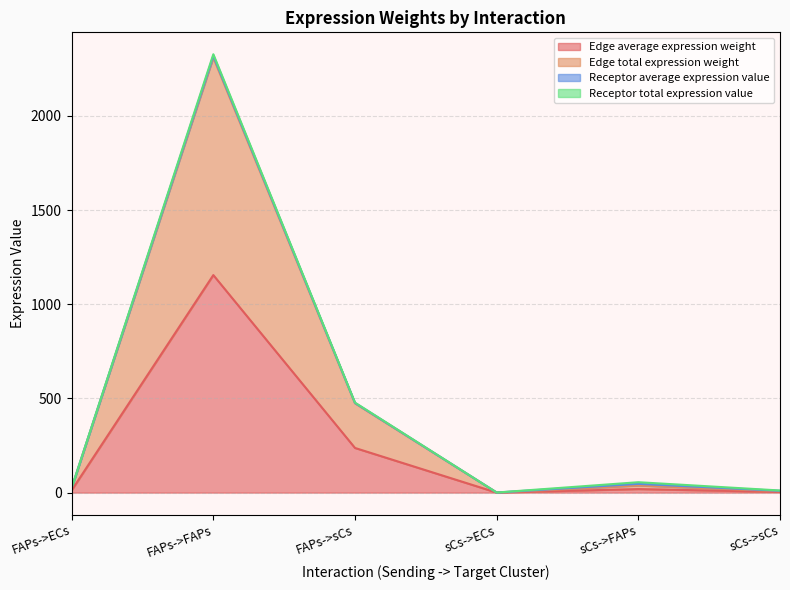

At which label does Edge total expression weight first exceed 37?

FAPs->FAPs